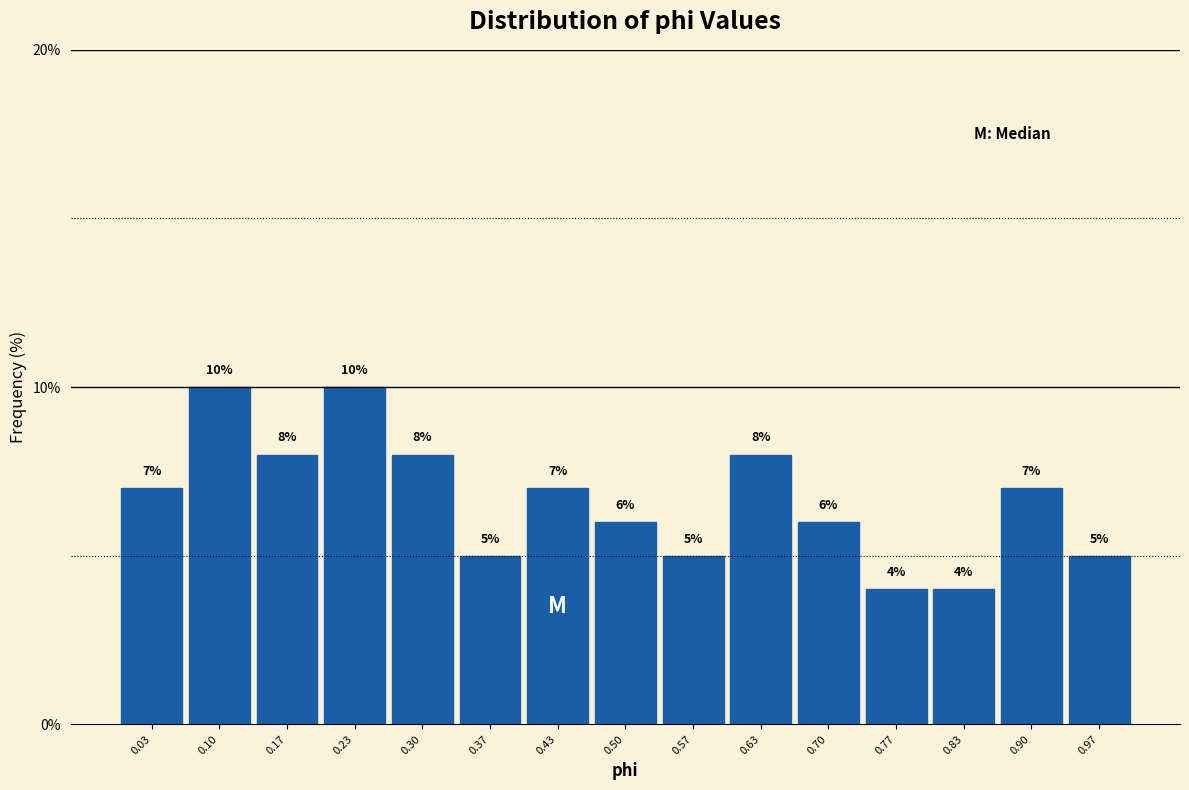

Reading left to right, transcribe this chart: for each bar, give the range it covers on the x-axis and its height. The bar edges are not printed on the chart, so give them approximately, as read against the axis.

0.00 to 0.07: 7
0.07 to 0.13: 10
0.13 to 0.20: 8
0.20 to 0.27: 10
0.27 to 0.33: 8
0.33 to 0.40: 5
0.40 to 0.47: 7
0.47 to 0.53: 6
0.53 to 0.60: 5
0.60 to 0.67: 8
0.67 to 0.73: 6
0.73 to 0.80: 4
0.80 to 0.87: 4
0.87 to 0.93: 7
0.93 to 1.00: 5